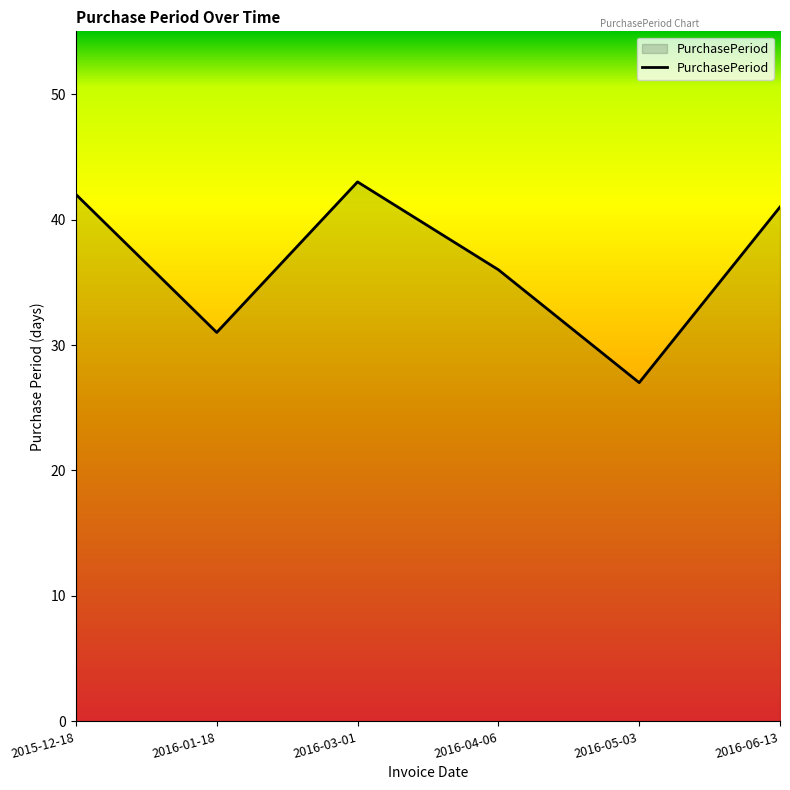

What is the minimum value shown in the chart?

27